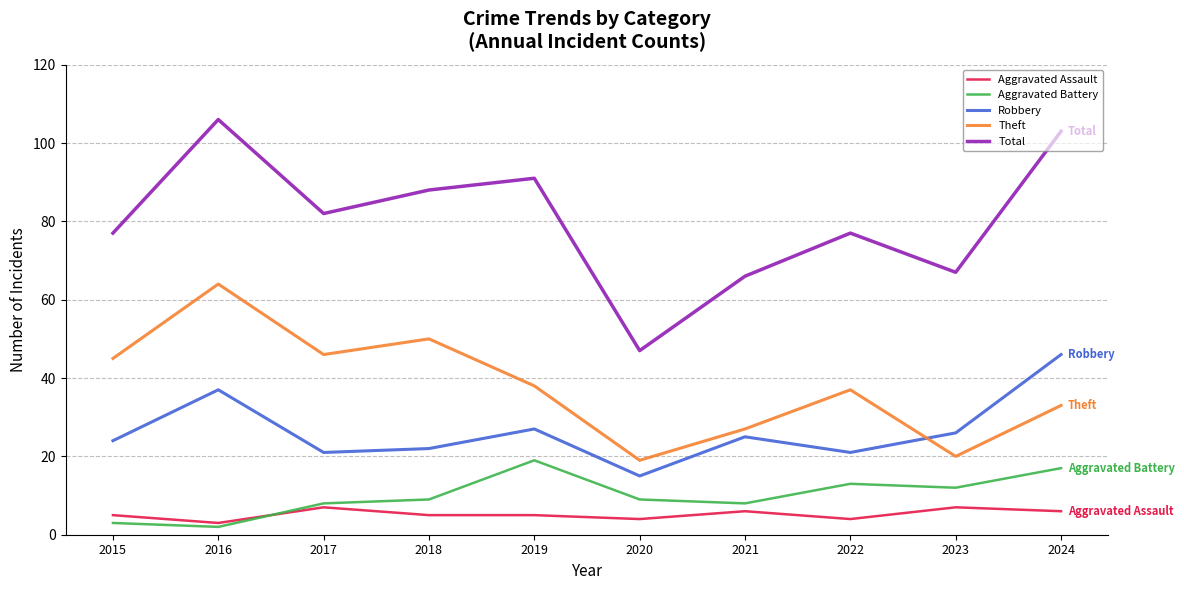

How many values in the Robbery series are below 25?

5